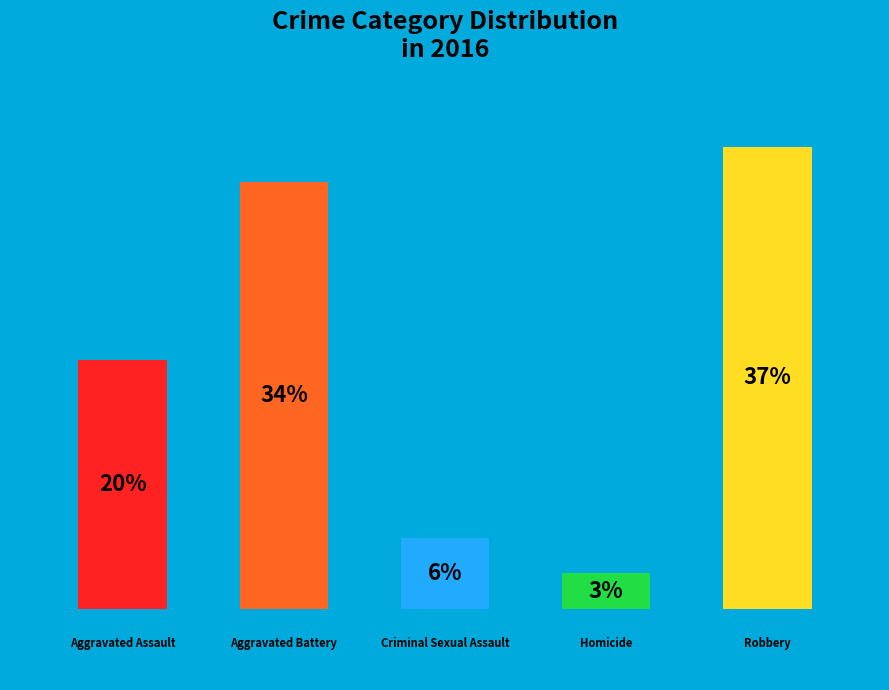

To the nearest percent, what is the combined percentage of Robbery and Aggravated Assault?

57%